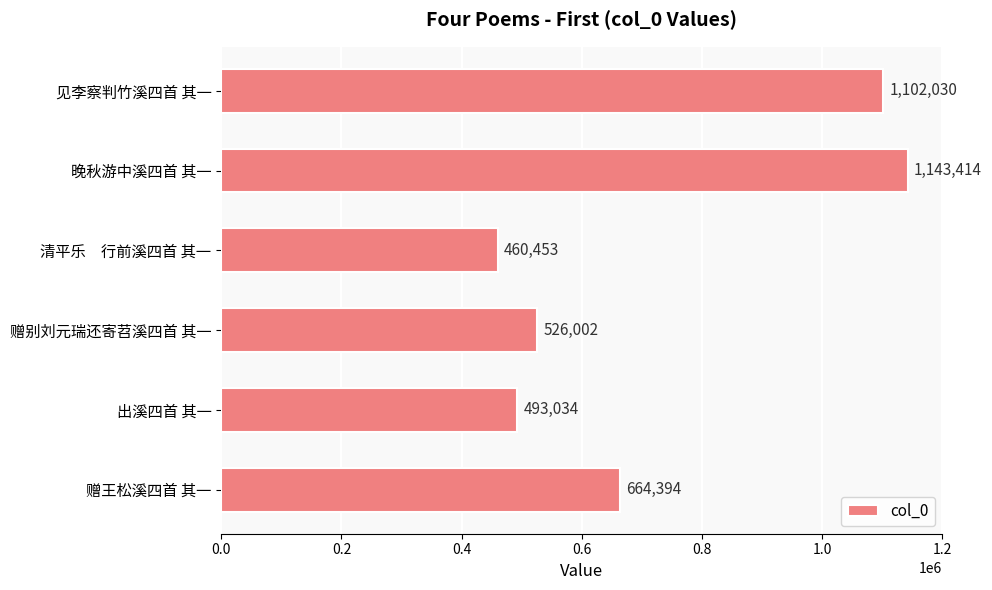

Is it true that the value at 见李察判竹溪四首 其一 is 1102030?

True